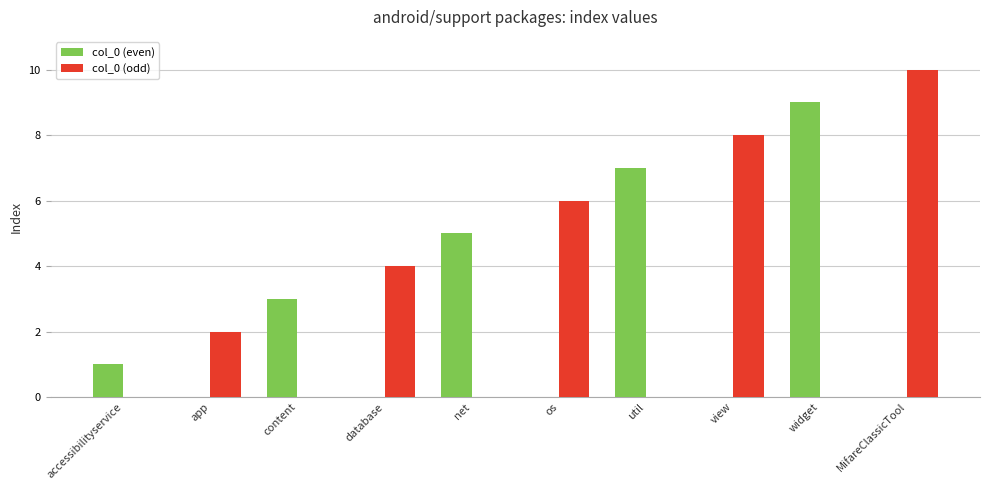

Count the number of data series in this chart.

2